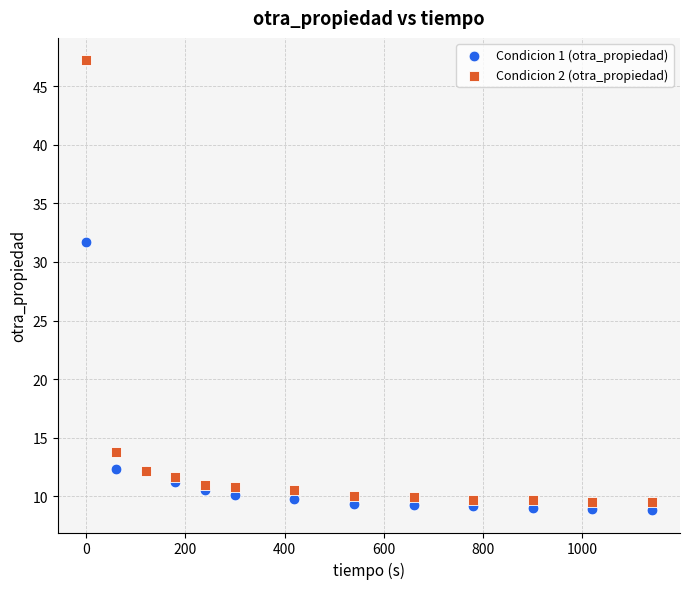

Which series has the largest Y range (max minus min)?

Condicion 2 (otra_propiedad)